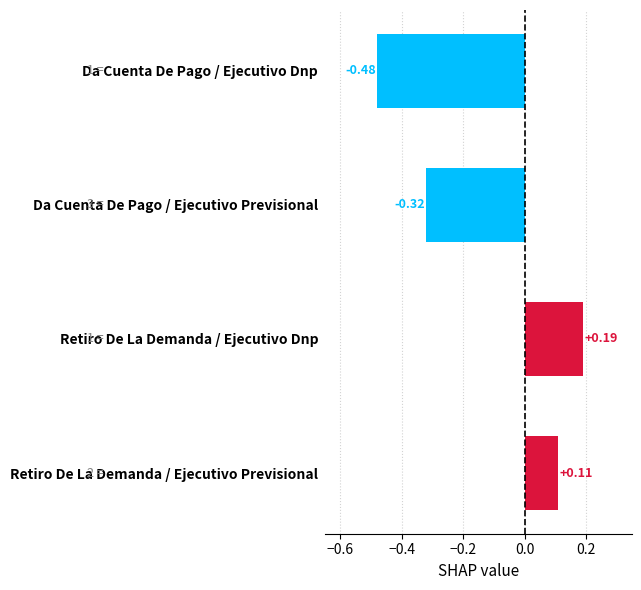

What is the change in value from Da Cuenta De Pago / Ejecutivo Dnp to Retiro De La Demanda / Ejecutivo Previsional?

+0.6